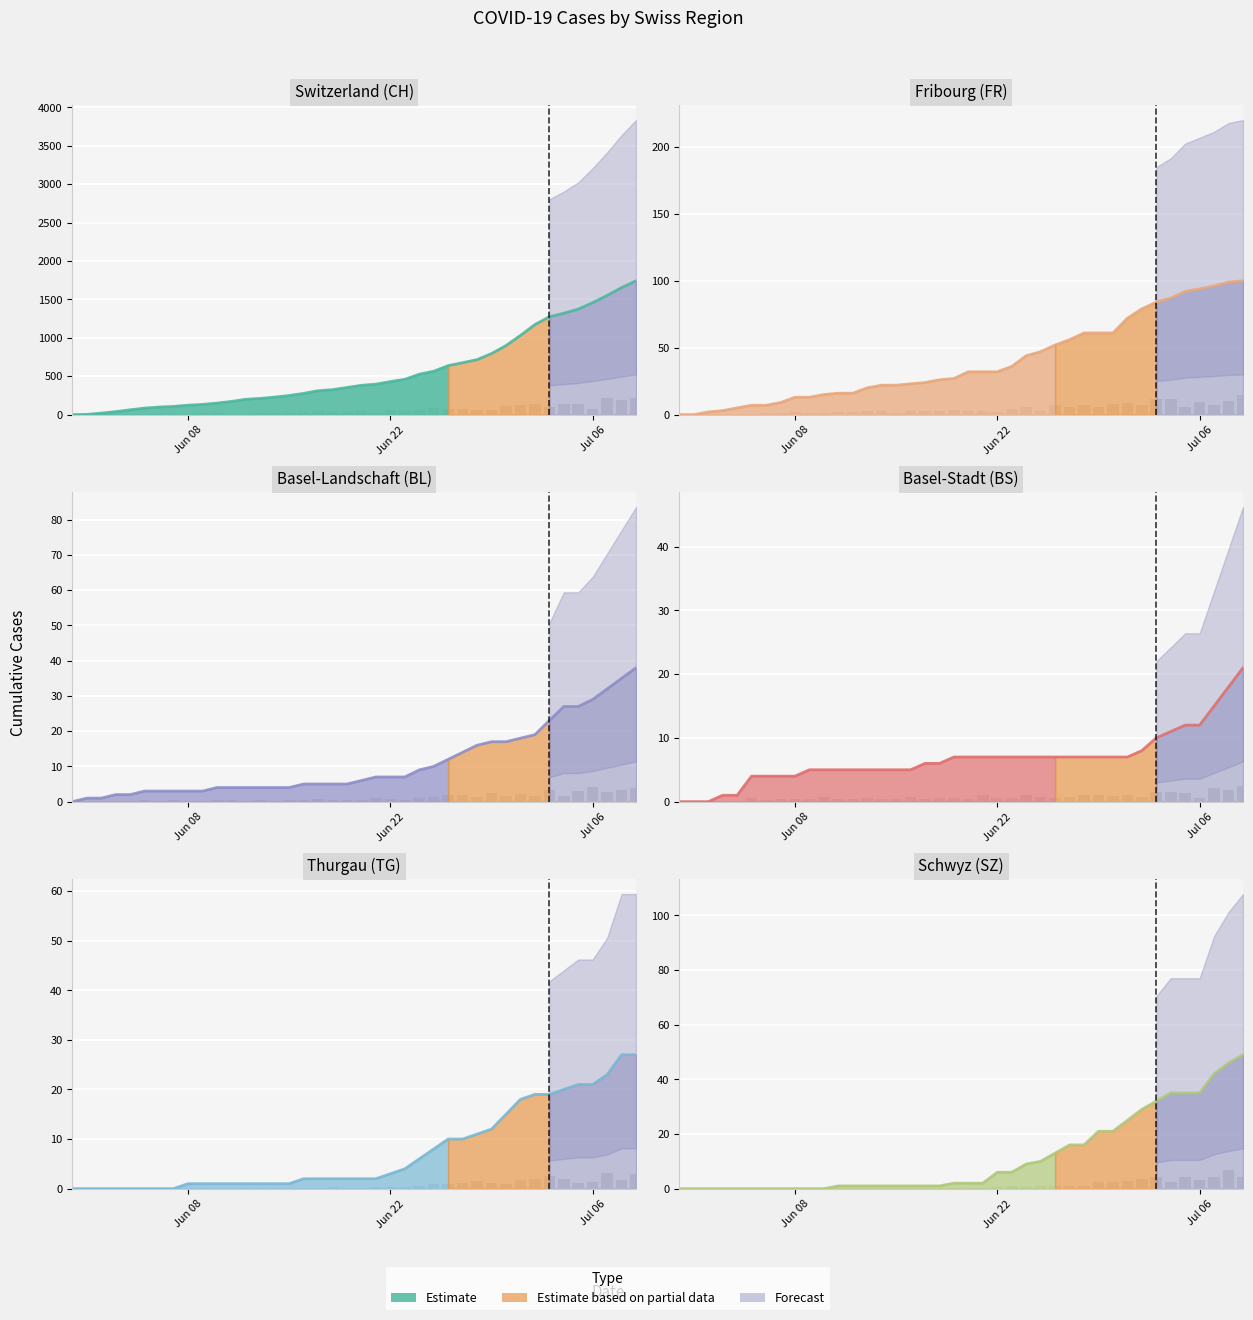

How many values in the SZ series exceed 2?

18